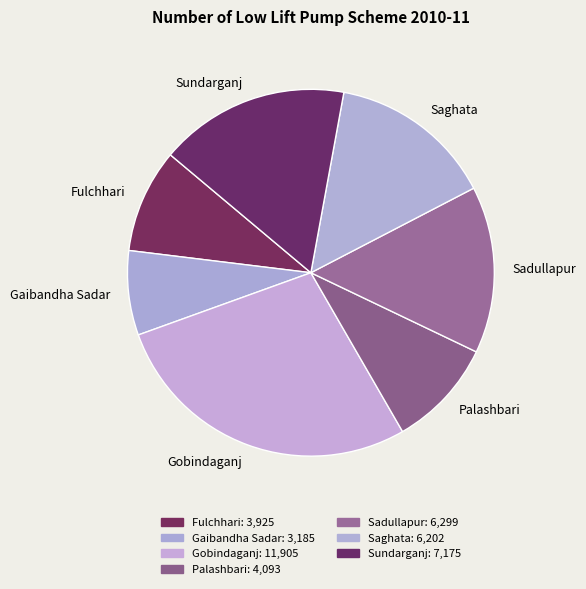

Which category has the smallest portion of the pie?

Gaibandha Sadar